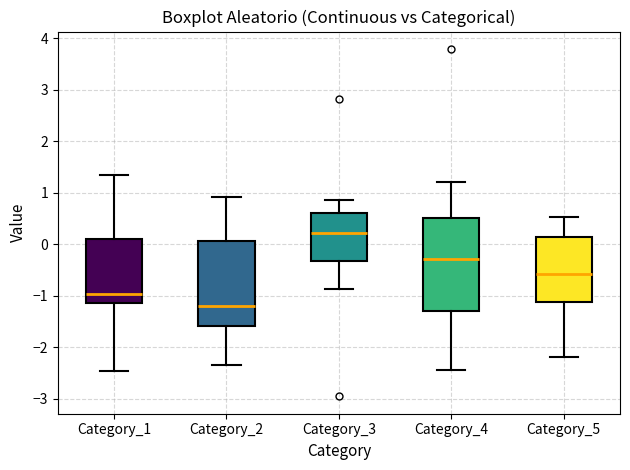

Reading left to right, transcribe this box plot: for each box, give where its median line is, the range the box spans, and where its two whiskers end, as read against the y-axis. The values are not printed on the chart, so give them approximately, as read against the axis.

Category_1: median -1.0, box -1.1 to 0.1, whiskers -2.5 to 1.3
Category_2: median -1.2, box -1.6 to 0.1, whiskers -2.3 to 0.9
Category_3: median 0.2, box -0.3 to 0.6, whiskers -0.9 to 0.9
Category_4: median -0.3, box -1.3 to 0.5, whiskers -2.4 to 1.2
Category_5: median -0.6, box -1.1 to 0.1, whiskers -2.2 to 0.5